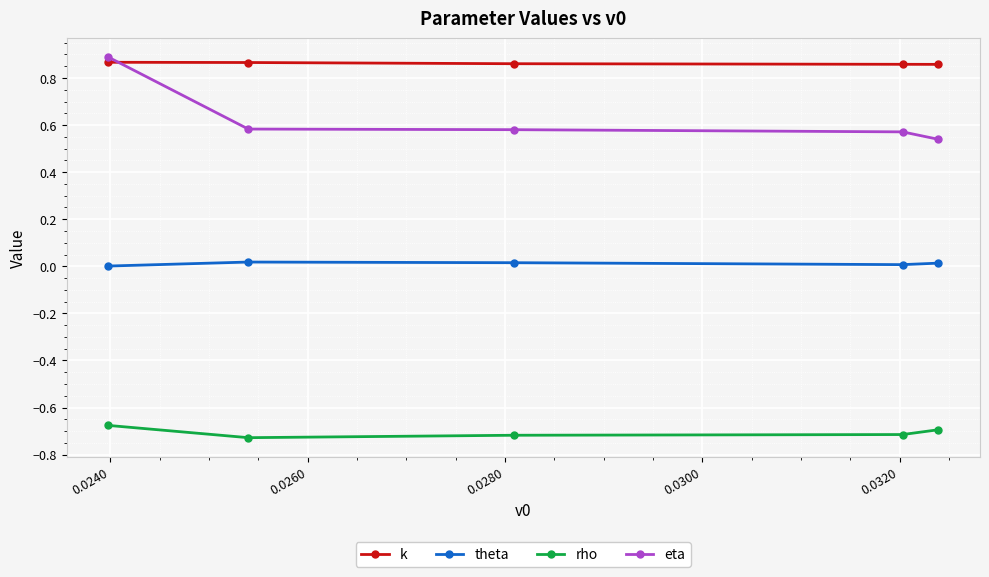

At how many categories does at least one series exceed 0?

5